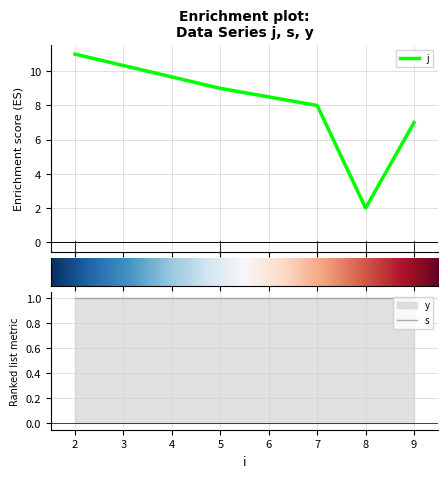

Does the chart have visible grid lines?

Yes